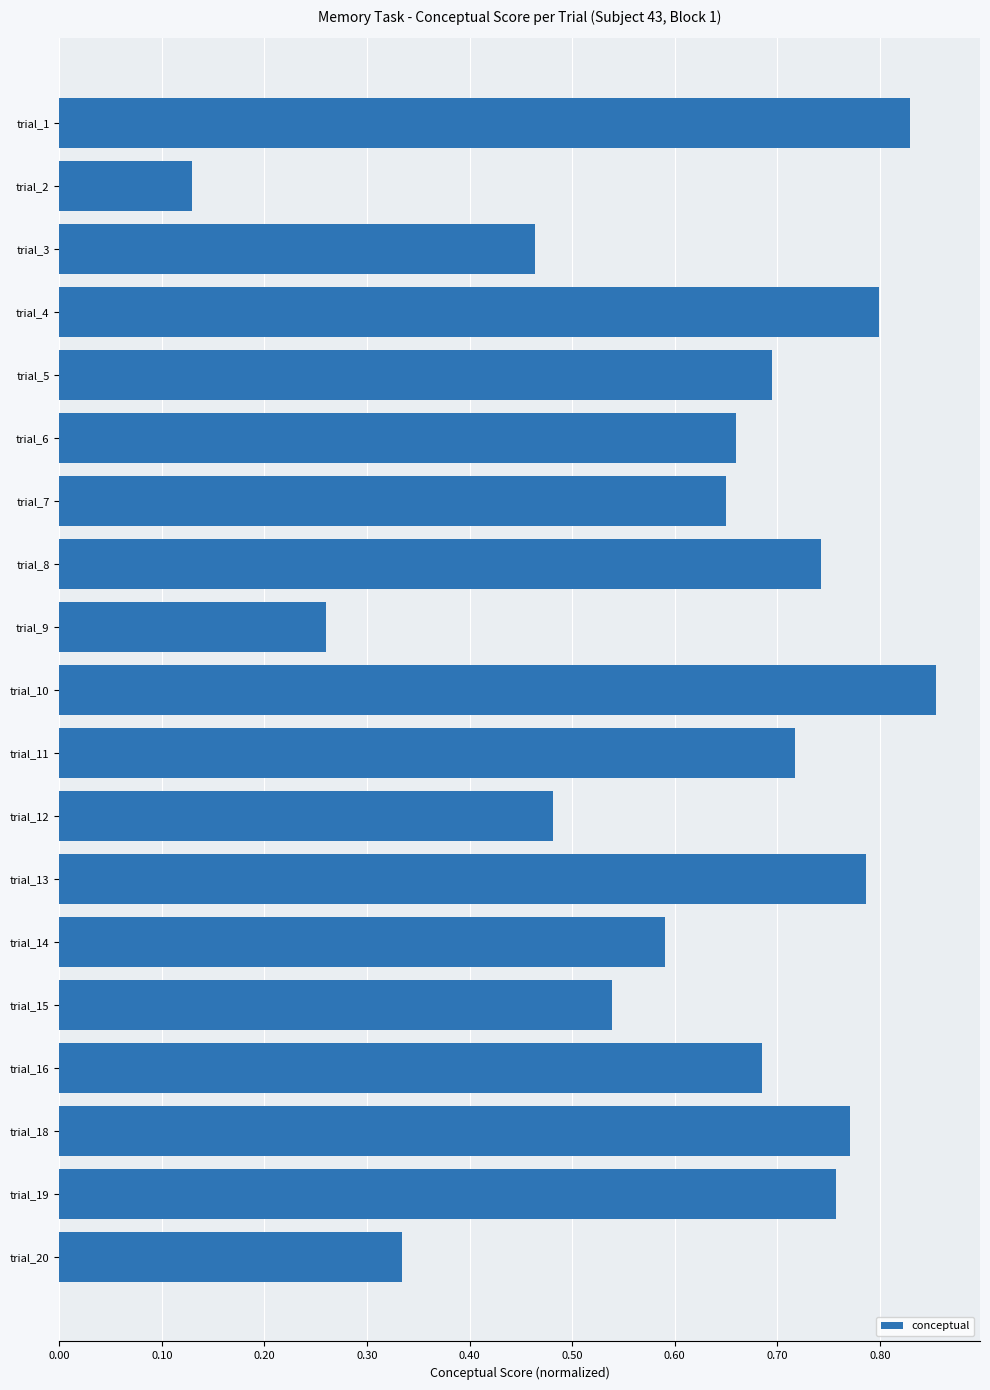

Count the values in the range 0 to 1.

19